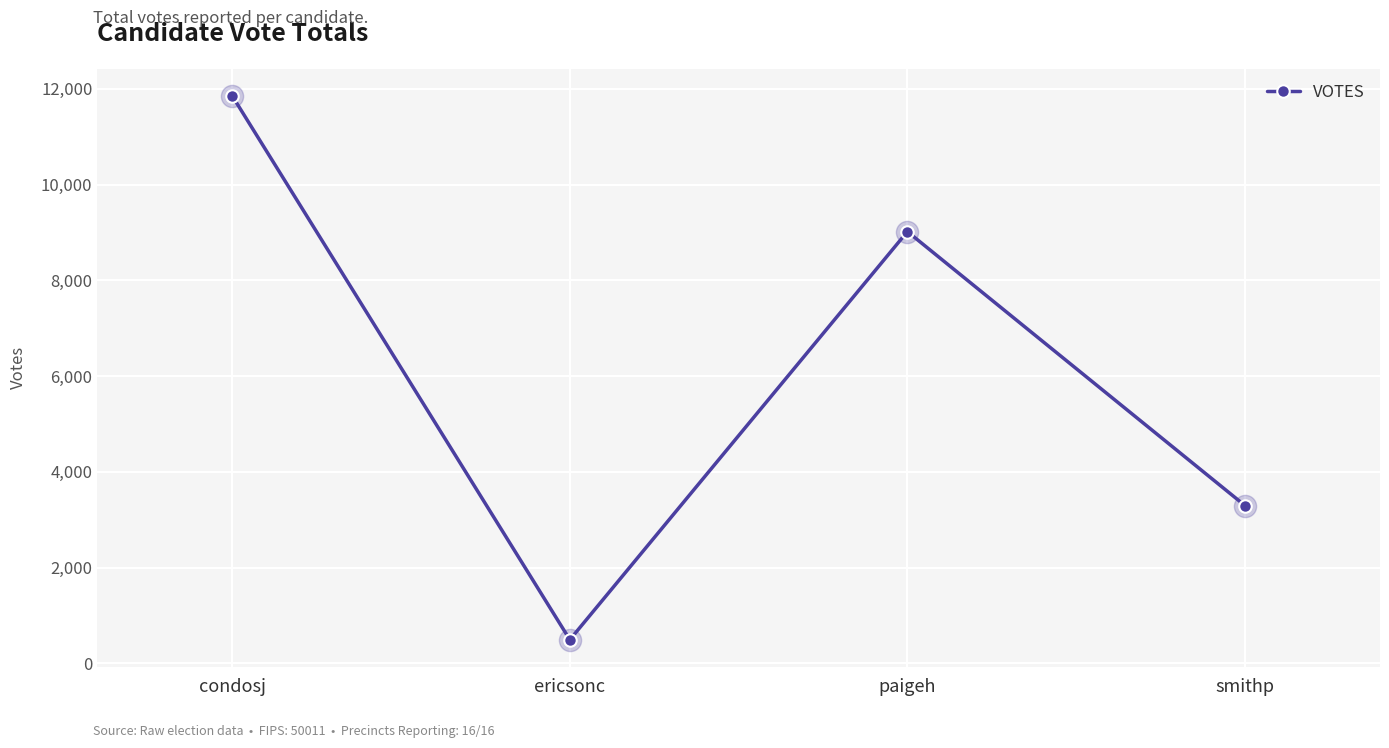

Which has a higher value, smithp or paigeh?

paigeh